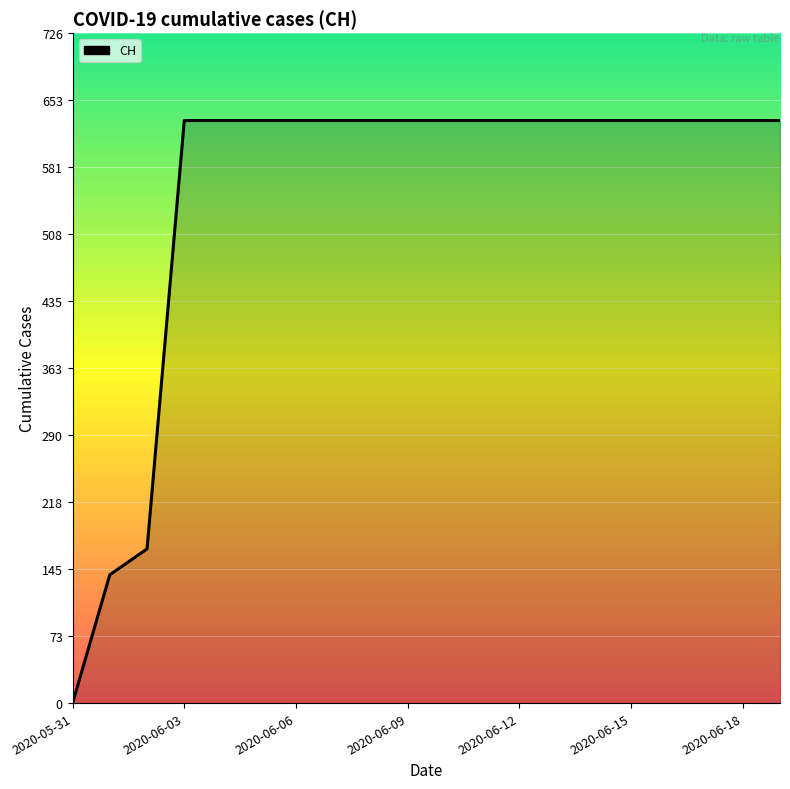

What is the greatest value displayed?

631